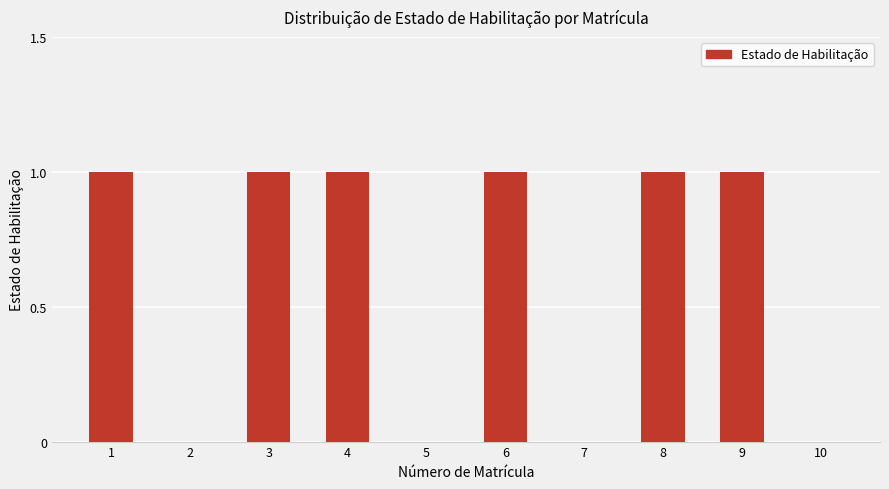

What is the ratio of the value at 9 to the value at 3?

1.0